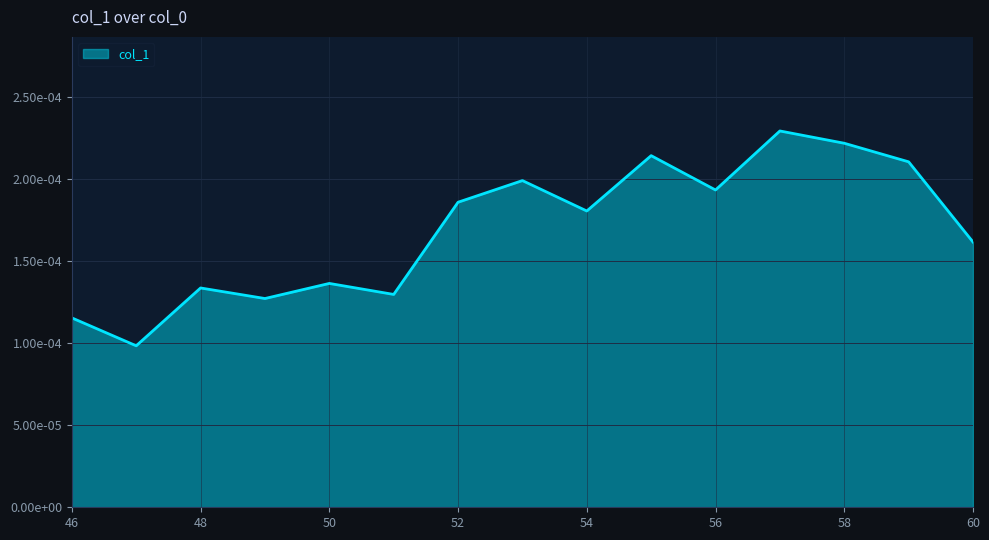

Rank the categories by value from lowest to highest.

47, 46, 49, 51, 48, 50, 60, 54, 52, 56, 53, 59, 55, 58, 57